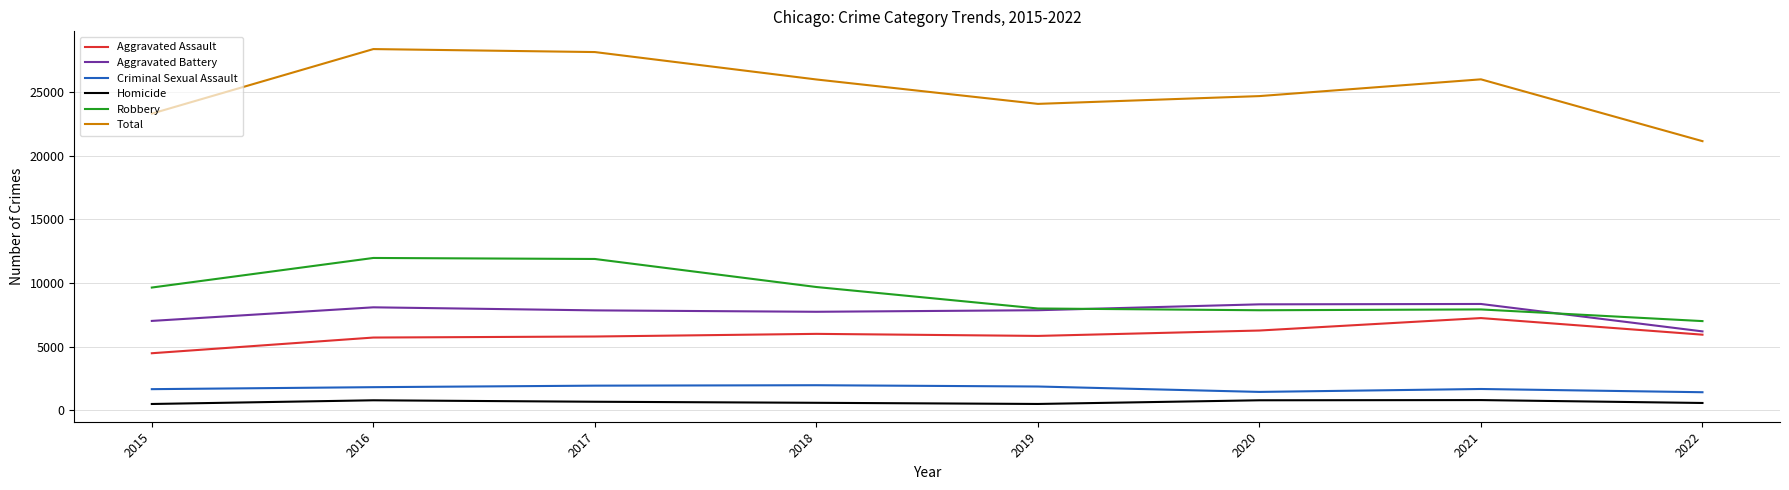

Is the value of Aggravated Battery at 2015 greater than the value of Homicide at 2015?

Yes